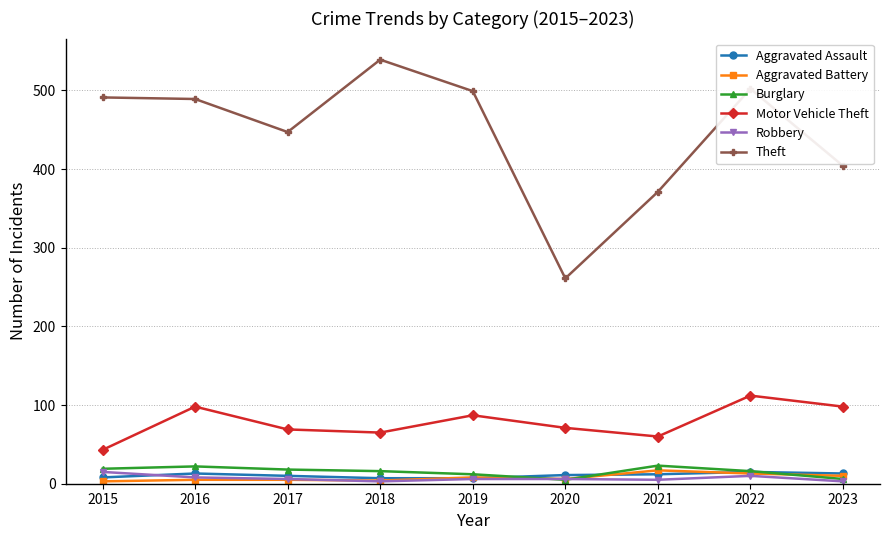

Is it true that Burglary equals 22 at 2016?

True